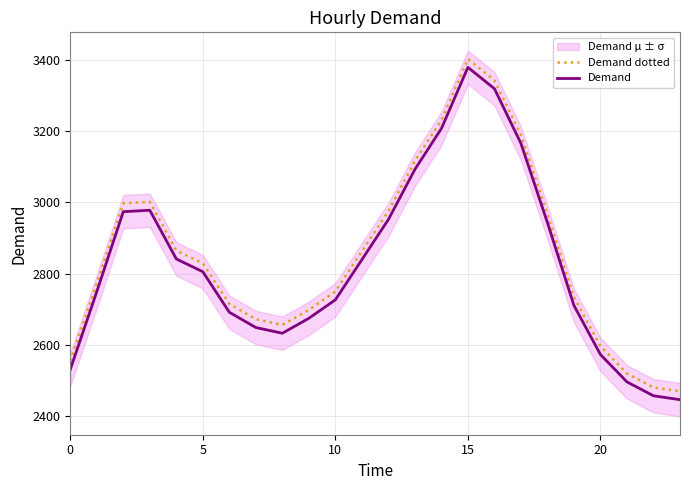

True or false: Demand dotted and Demand intersect in this chart.

False